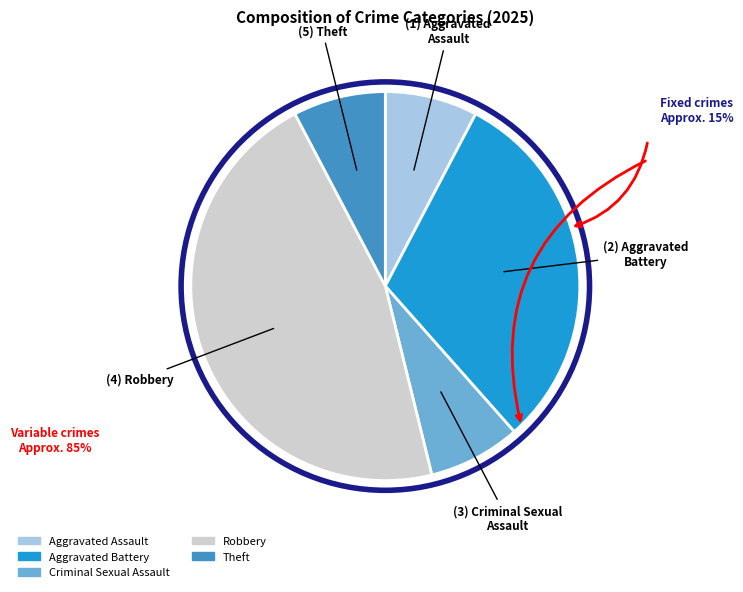

Between Theft and Aggravated Battery, which is larger?

Aggravated Battery